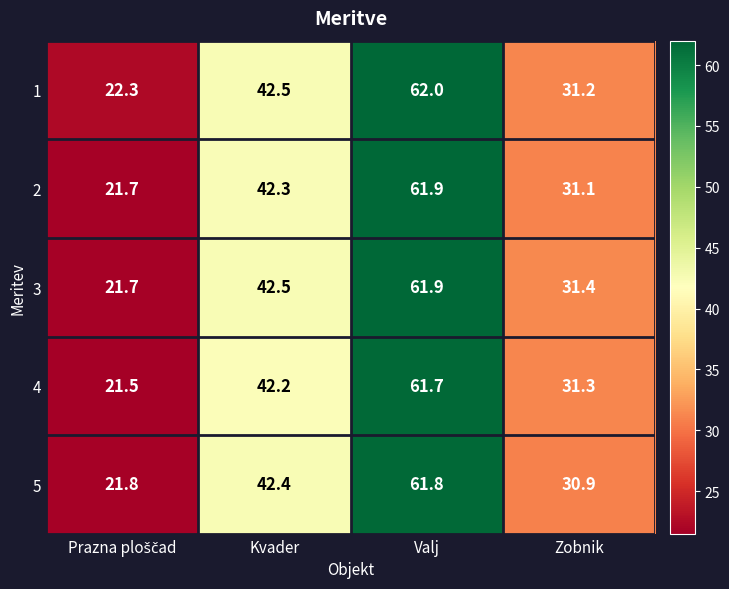

What is the spread (max minus min) of values at Kvader?

0.3